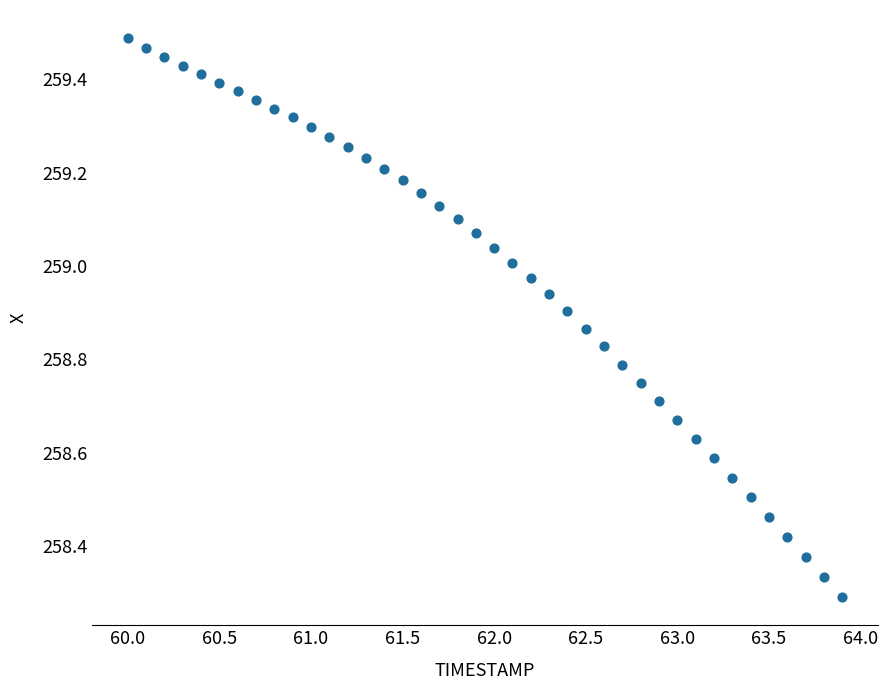

What is the range of Y values (max minus min)?

1.2